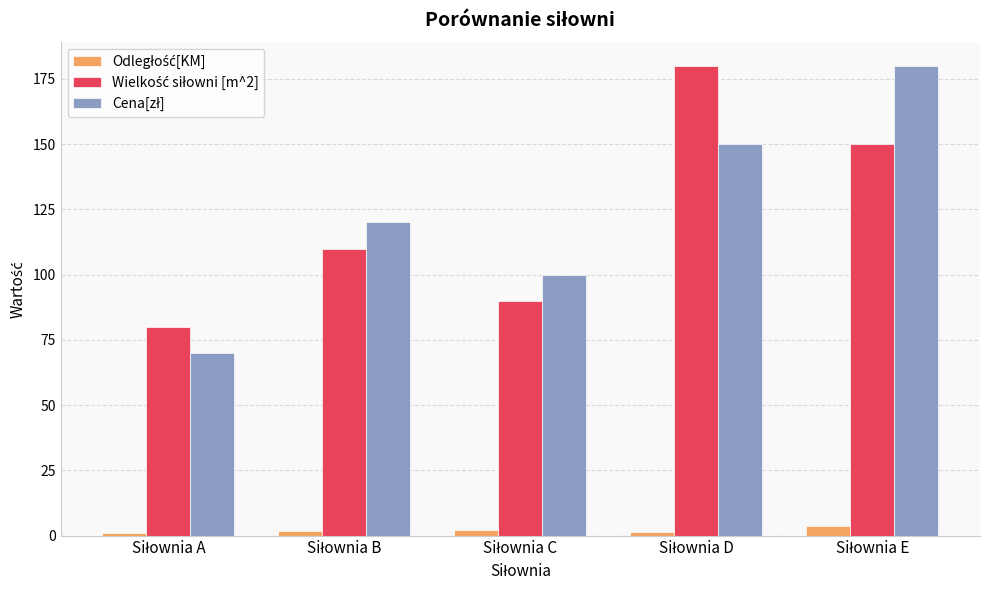

Reading left to right, list all the values displayed in this chart.

Odległość[KM]: 0.8	1.7	2.2	1.3	3.5
Wielkość siłowni [m^2]: 80.0	110.0	90.0	180.0	150.0
Cena[zł]: 70.0	120.0	100.0	150.0	180.0